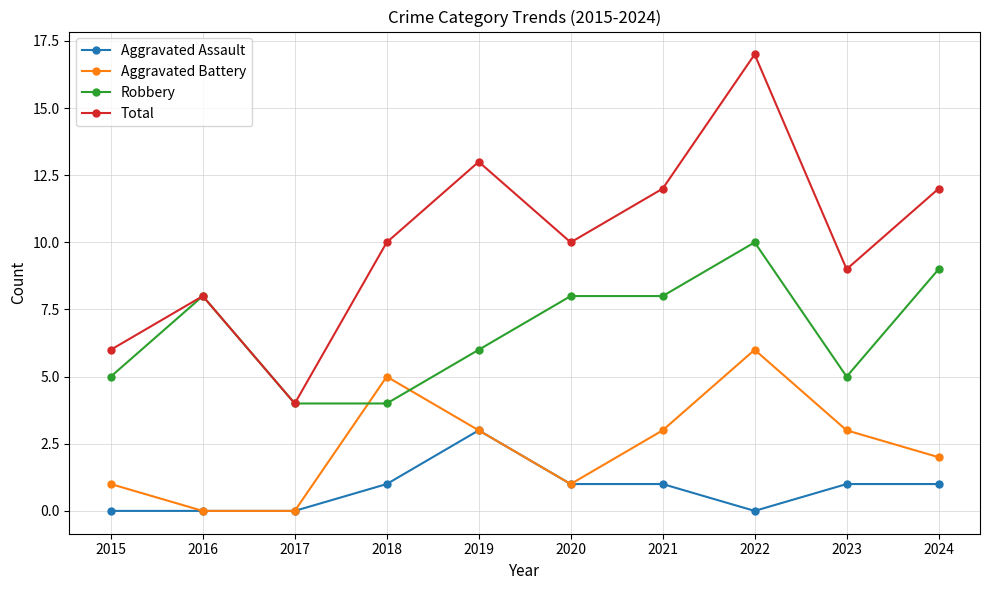

Reading right to left, list all the values displayed in this chart.

Aggravated Assault: 1	1	0	1	1	3	1	0	0	0
Aggravated Battery: 2	3	6	3	1	3	5	0	0	1
Robbery: 9	5	10	8	8	6	4	4	8	5
Total: 12	9	17	12	10	13	10	4	8	6